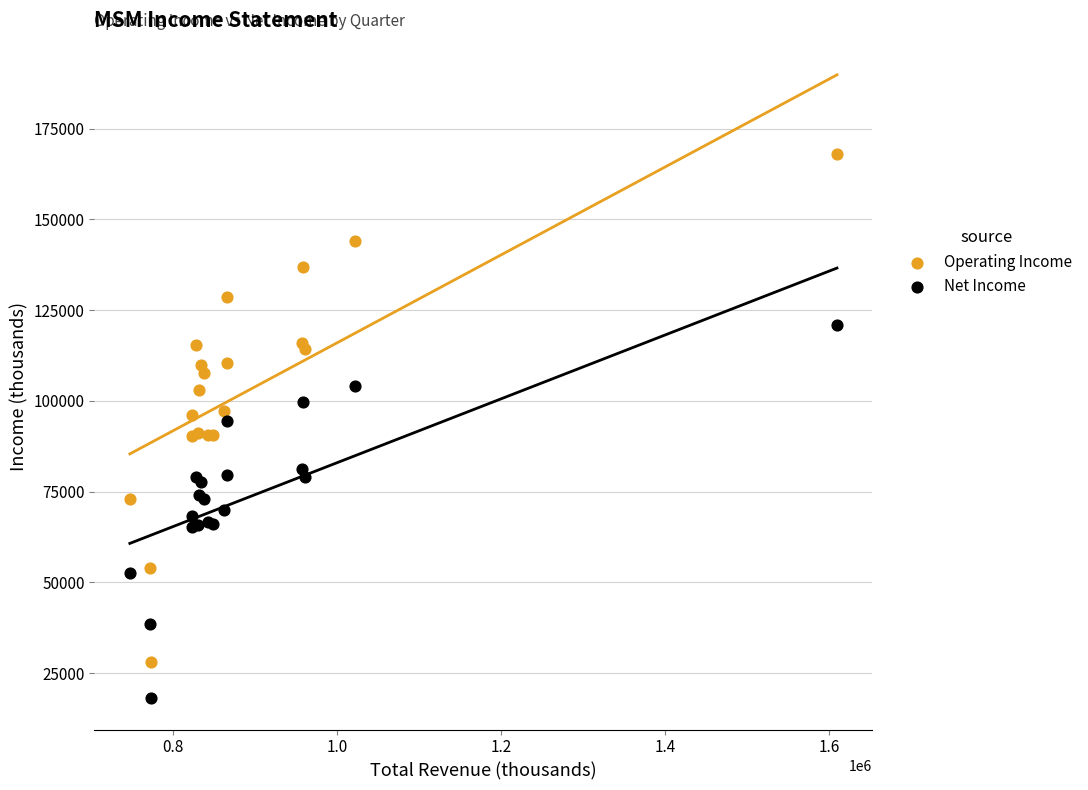

Which series reaches the maximum Y coordinate?

Operating Income